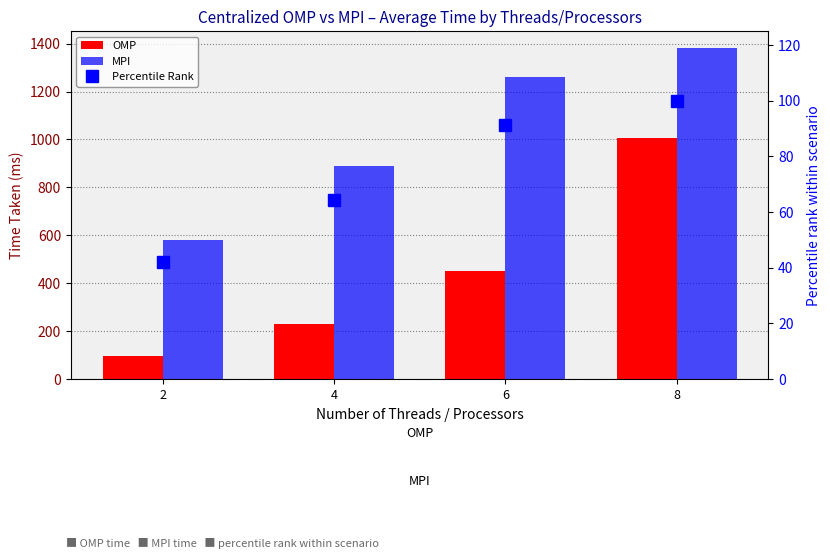

The MPI series shows 951.4 at 2. True or false?

False